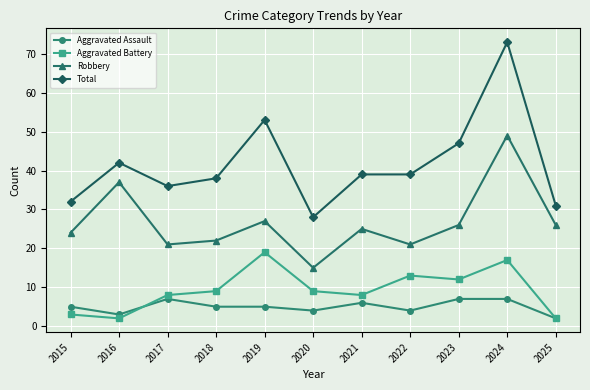

What value does the Aggravated Assault series have at 2015?

5